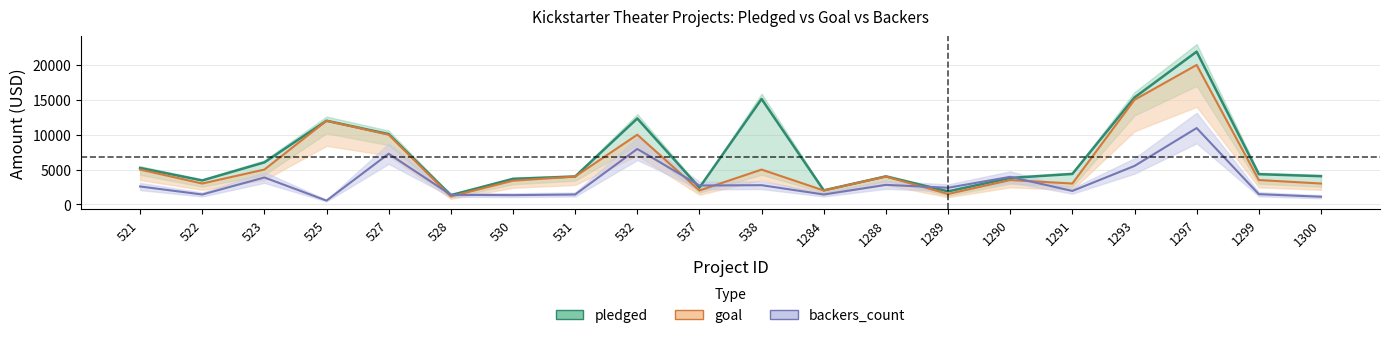

Where is the first local minimum for backers_count?

522